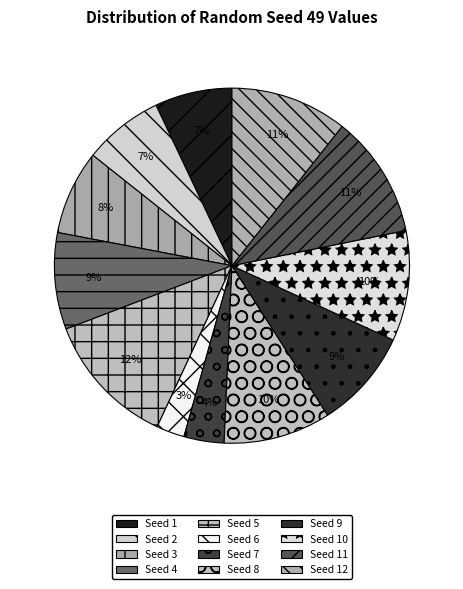

How many segments does this pie chart have?

12